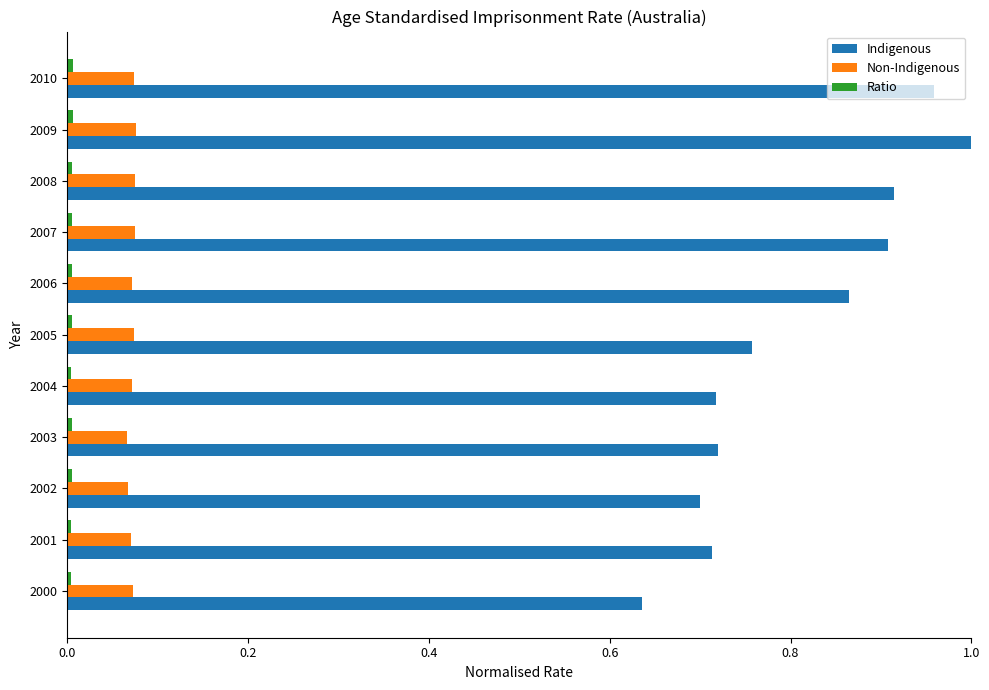

Which series has the largest total across all categories?

Indigenous